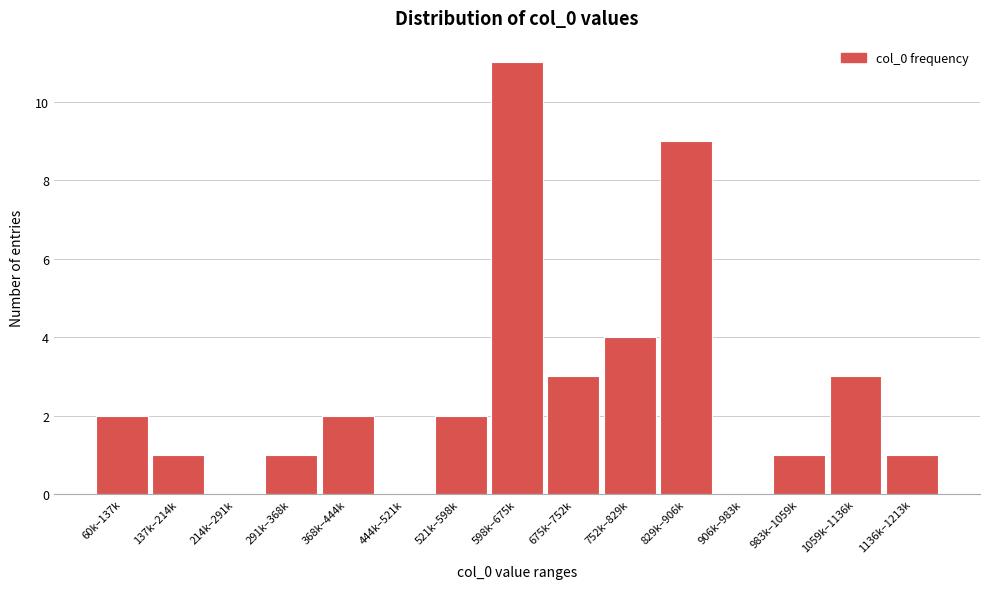

Reading left to right, what are all the values shown in this chart?

60k–137k=2	137k–214k=1	214k–291k=0	291k–368k=1	368k–444k=2	444k–521k=0	521k–598k=2	598k–675k=11	675k–752k=3	752k–829k=4	829k–906k=9	906k–983k=0	983k–1059k=1	1059k–1136k=3	1136k–1213k=1